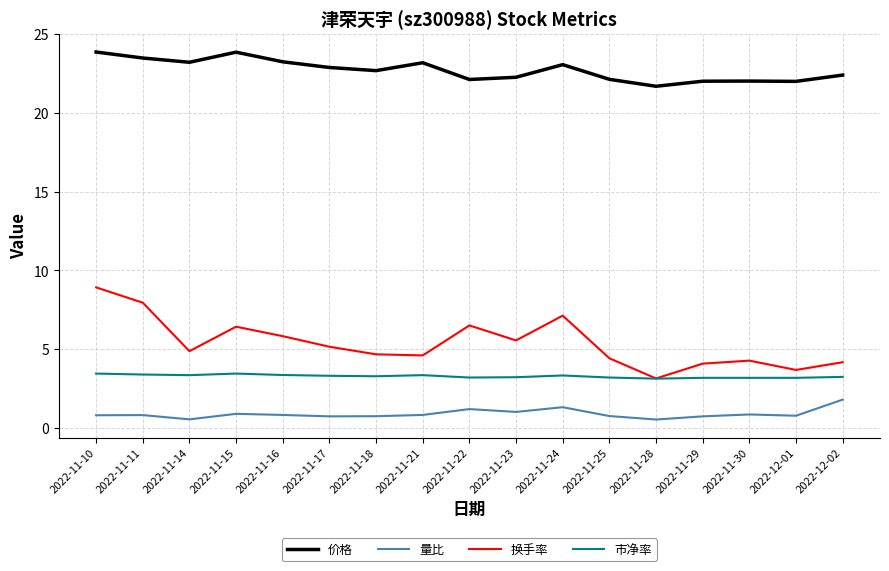

Is it true that 价格 equals 22.0 at 2022-11-30?

True